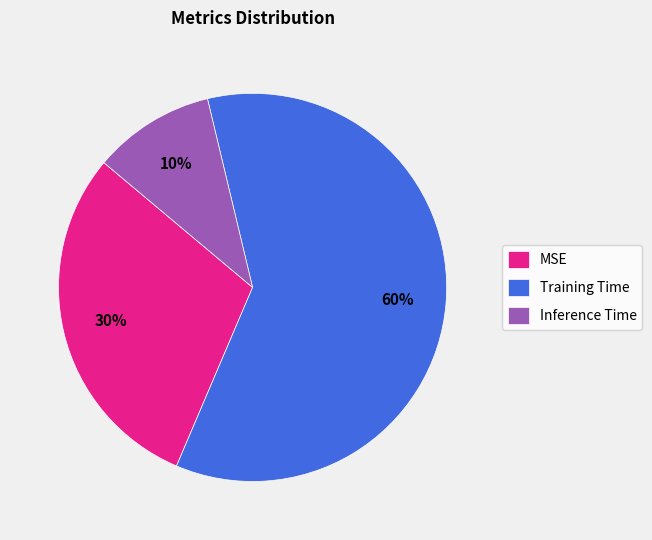

Which slice is the smallest?

Inference Time